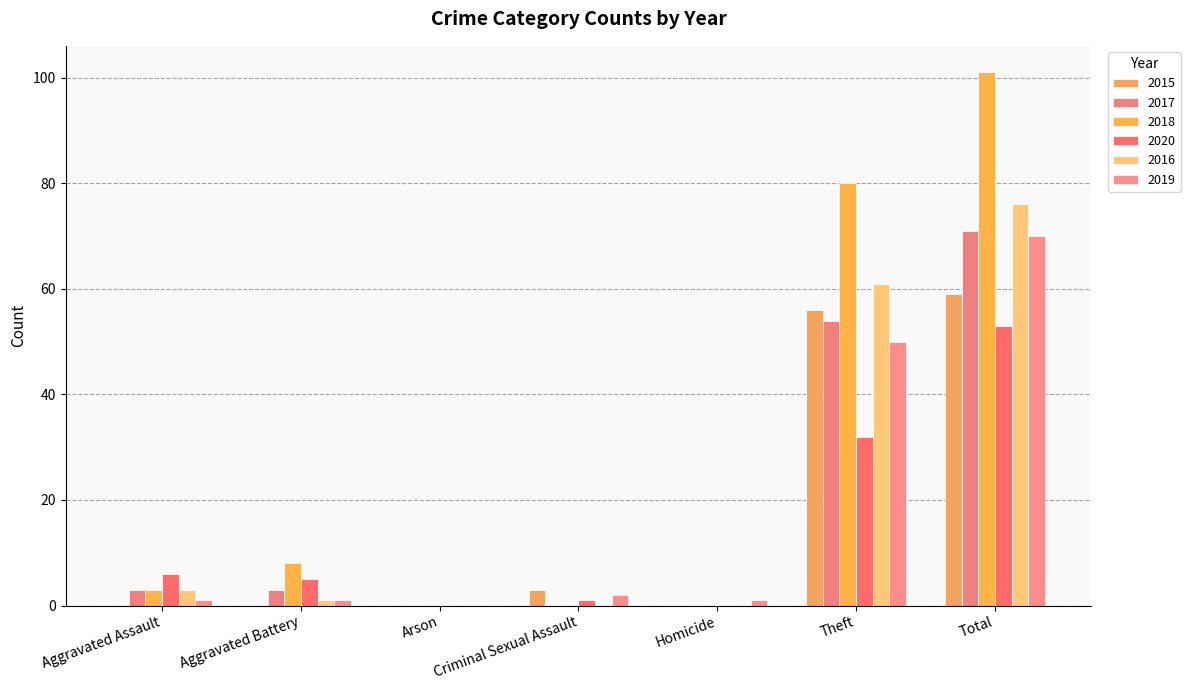

True or false: 2017 has a value of 94 at Theft.

False